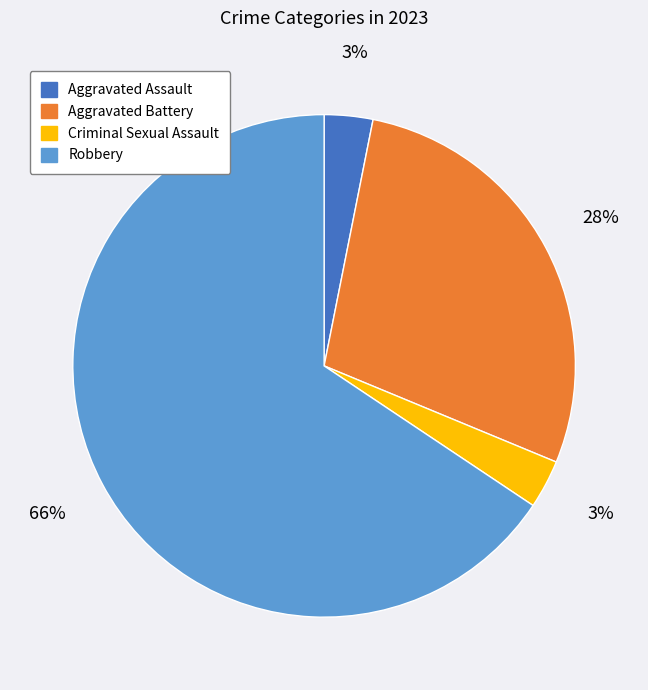

Is there any slice that represents more than half of the pie?

Yes